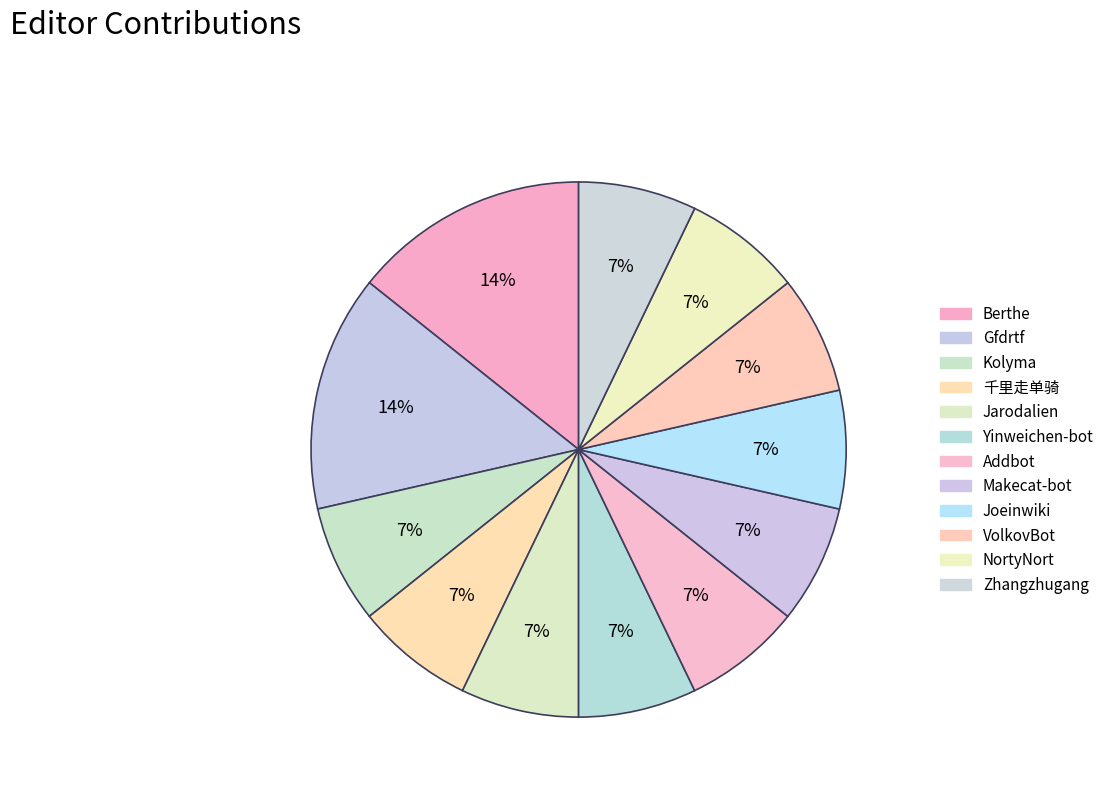

The Kolyma slice represents 7% of the pie. True or false?

True